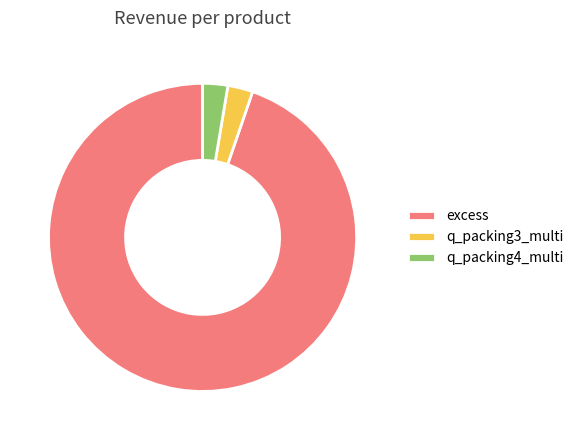

What is the majority slice?

excess